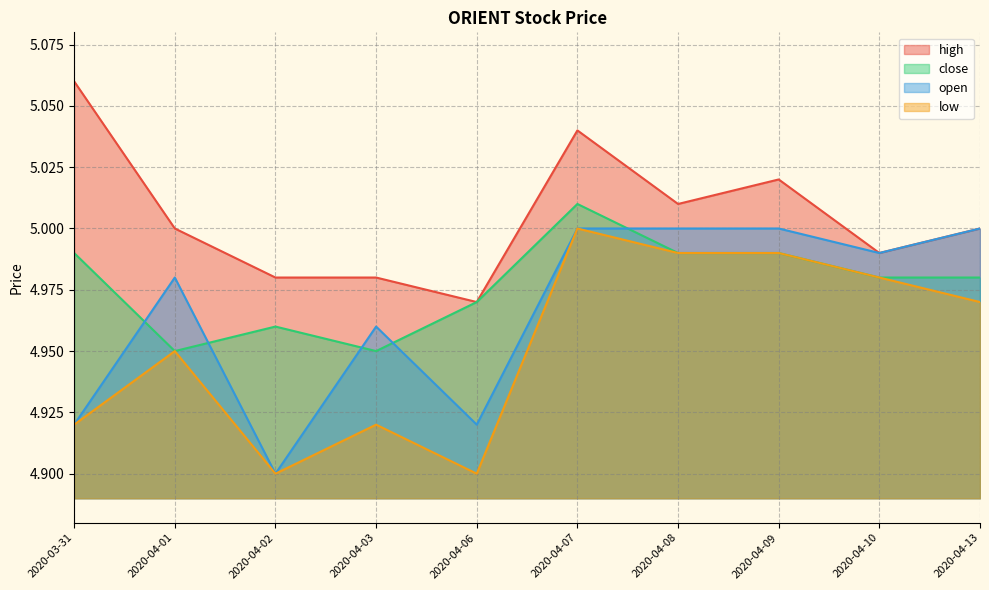

Which has a higher value, 2020-03-31 or 2020-04-08?

2020-03-31